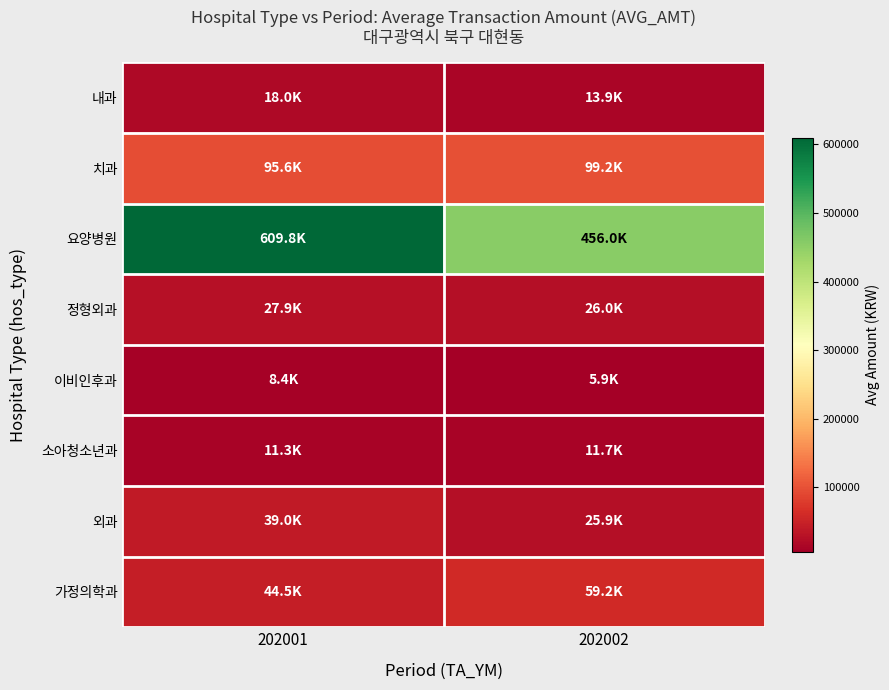

Reading left to right, what are all the values shown in this chart?

내과: 202001=18041.3	202002=13929.0
치과: 202001=95616.3	202002=99246.8
요양병원: 202001=609782.3	202002=455971.0
정형외과: 202001=27912.7	202002=26024.2
이비인후과: 202001=8385.0	202002=5937.0
소아청소년과: 202001=11331.0	202002=11713.5
외과: 202001=38993.0	202002=25933.0
가정의학과: 202001=44480.0	202002=59173.0